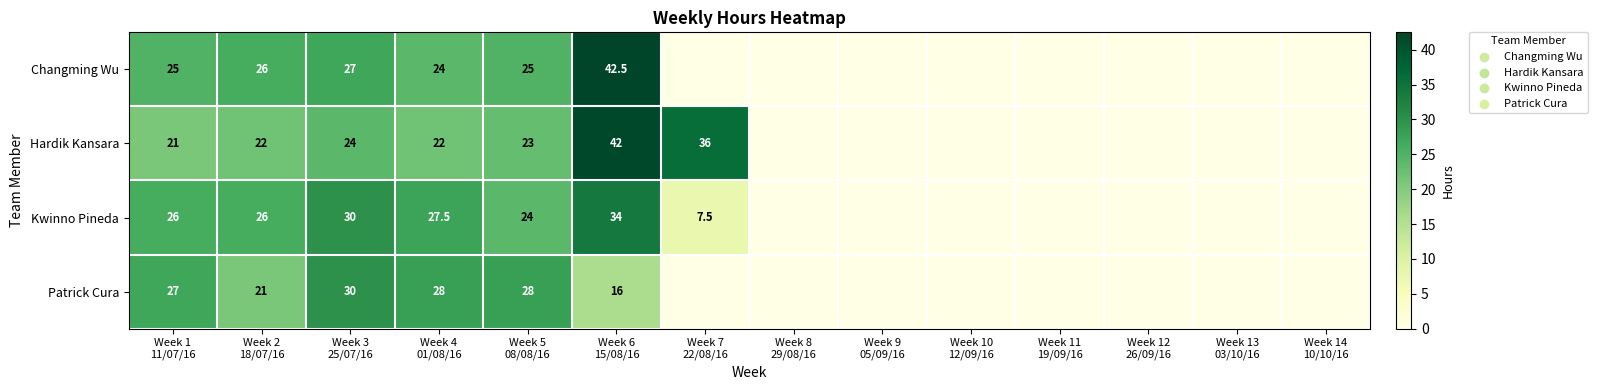

Rank the series at Week 4
01/08/16 from lowest to highest value.

Hardik Kansara, Changming Wu, Kwinno Pineda, Patrick Cura